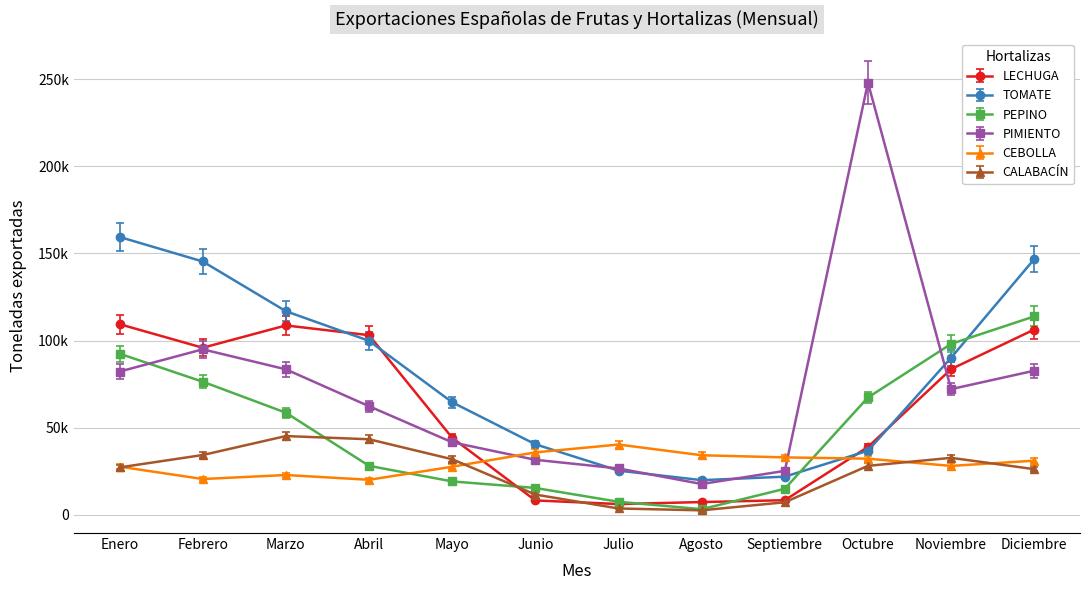

What are all the series names shown in the legend?

LECHUGA, TOMATE, PEPINO, PIMIENTO, CEBOLLA, CALABACÍN